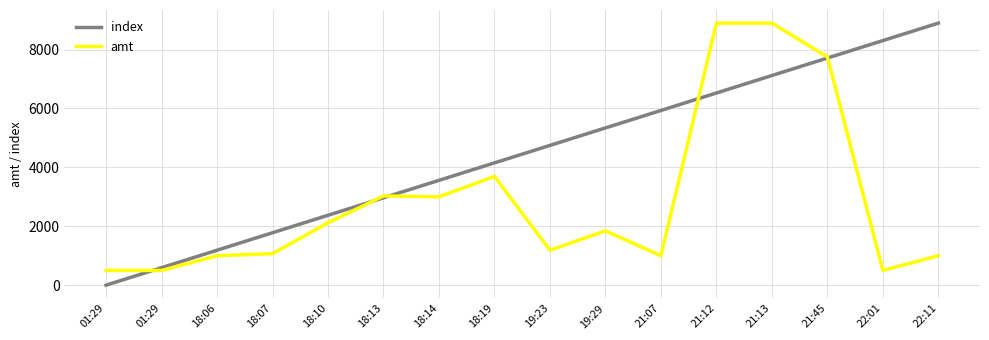

How many lines are shown in the chart?

2